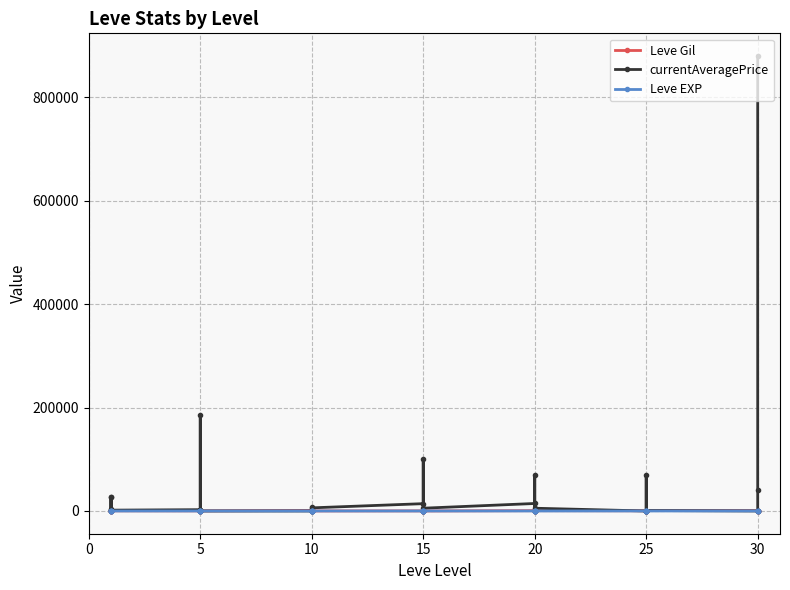

How many values in the Leve Gil series are below 430?

20